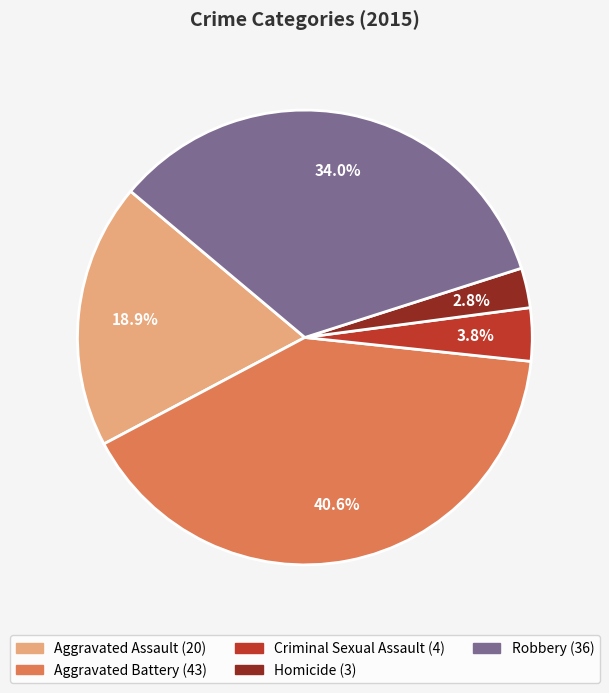

To the nearest percent, what is the combined percentage of Robbery and Homicide?

37%